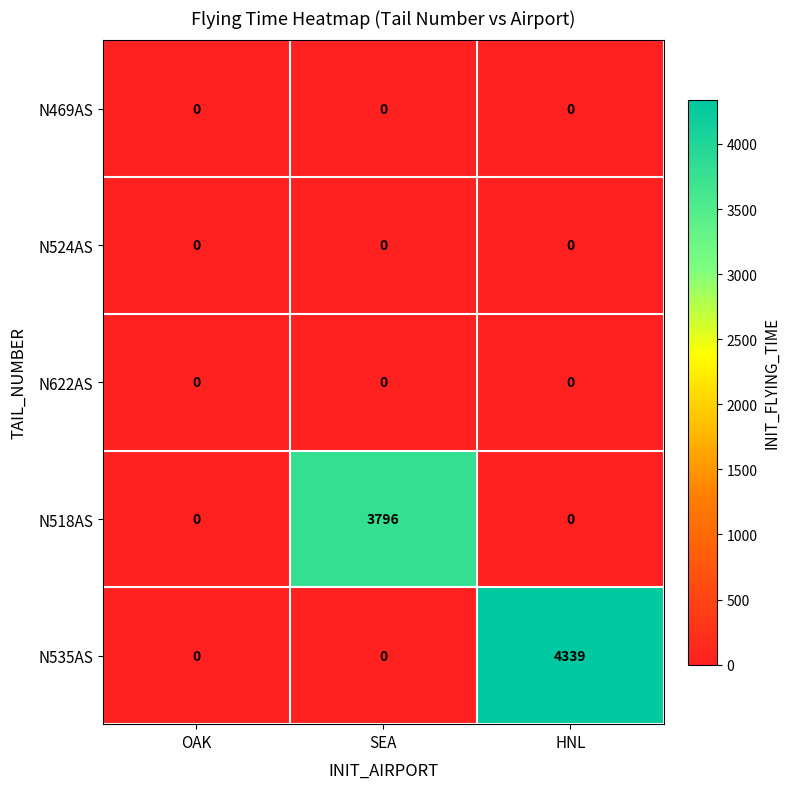

At which category is the sum across all series the highest?

HNL